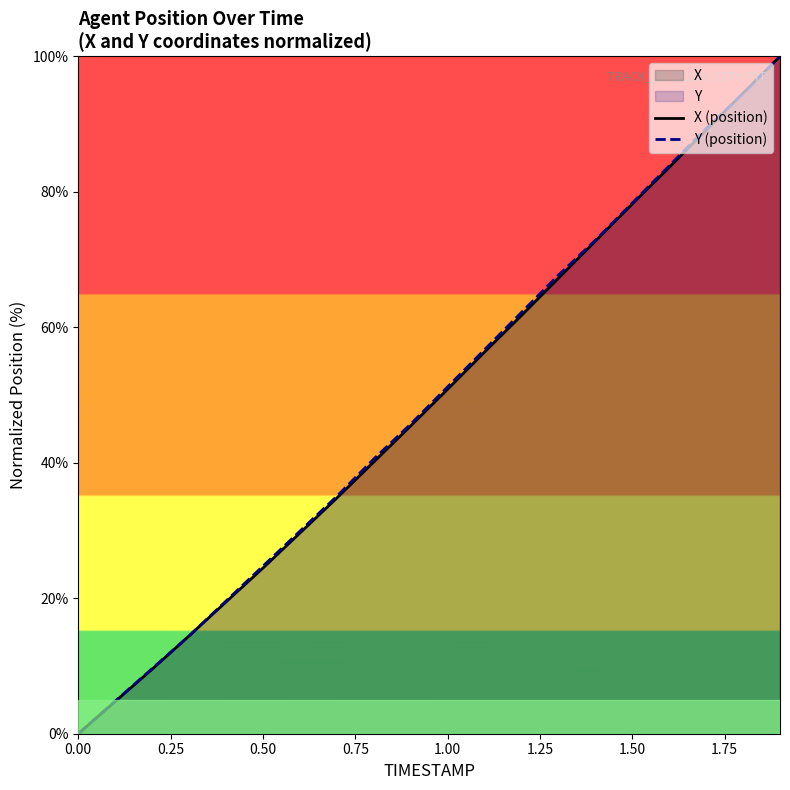

How many lines are shown in the chart?

2